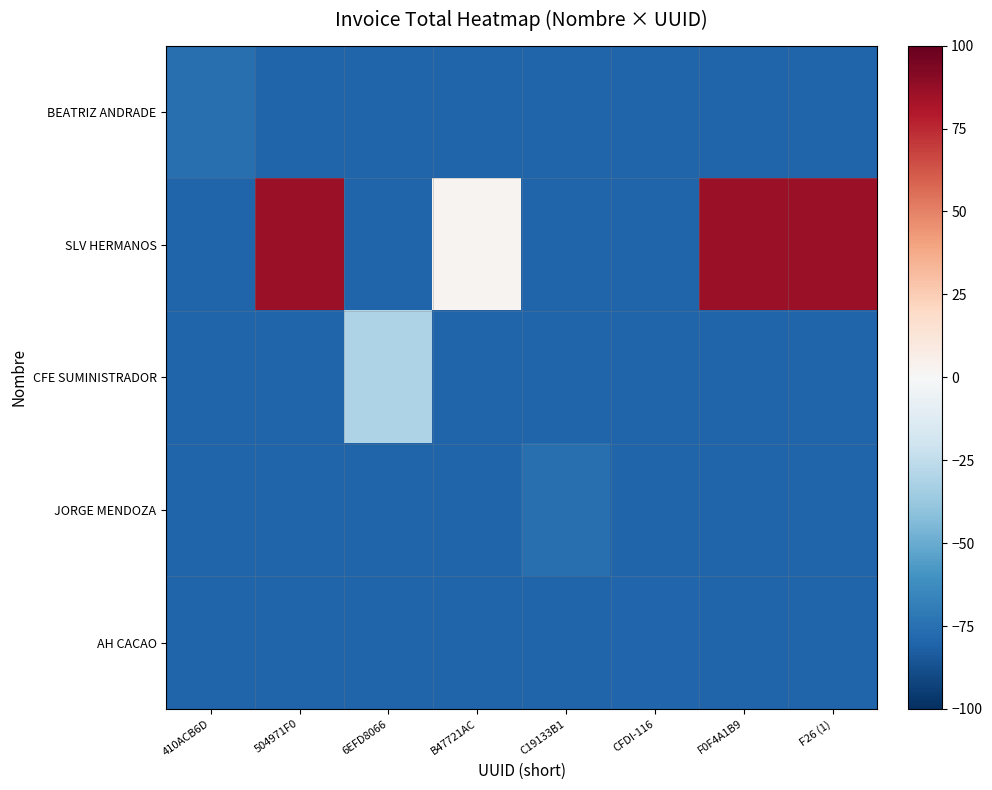

Between F26 (1) and B47721AC, which is larger?

F26 (1)